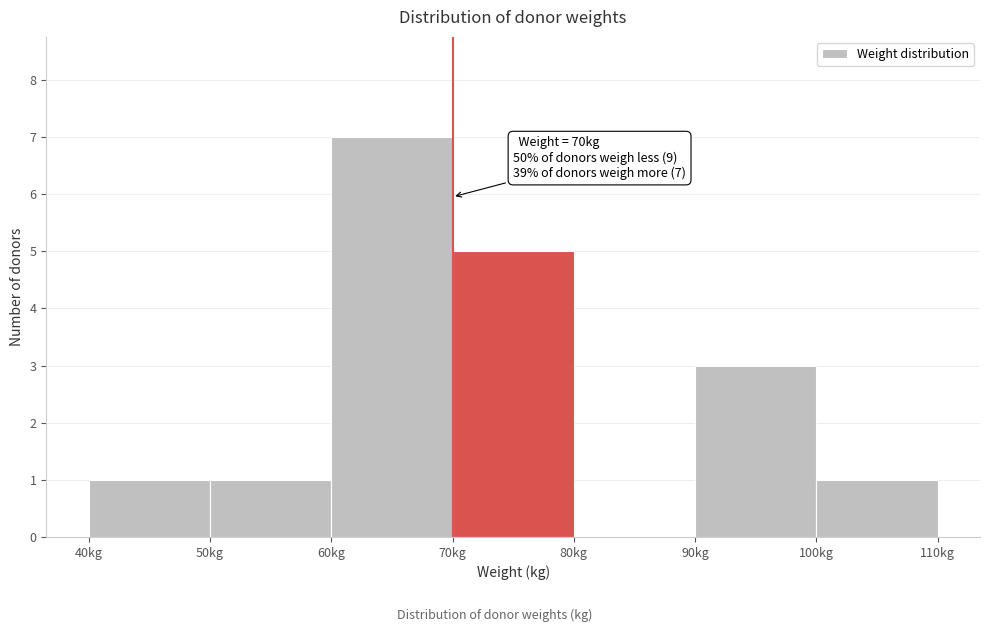

Over which range of the x-axis is the bar tallest?

60 to 70